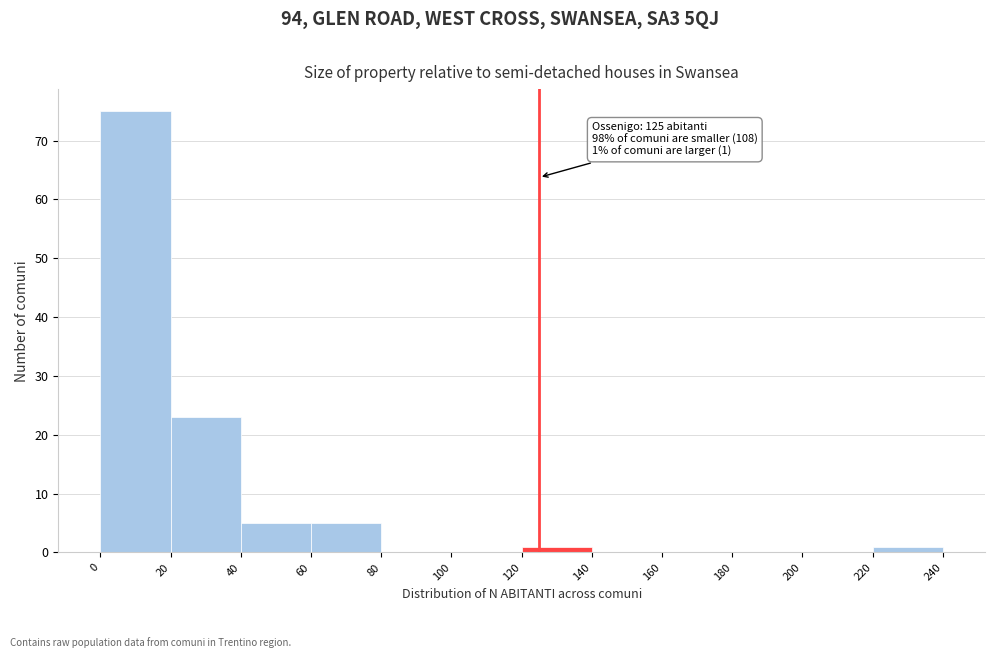

Over which range of the x-axis is the bar tallest?

0 to 20